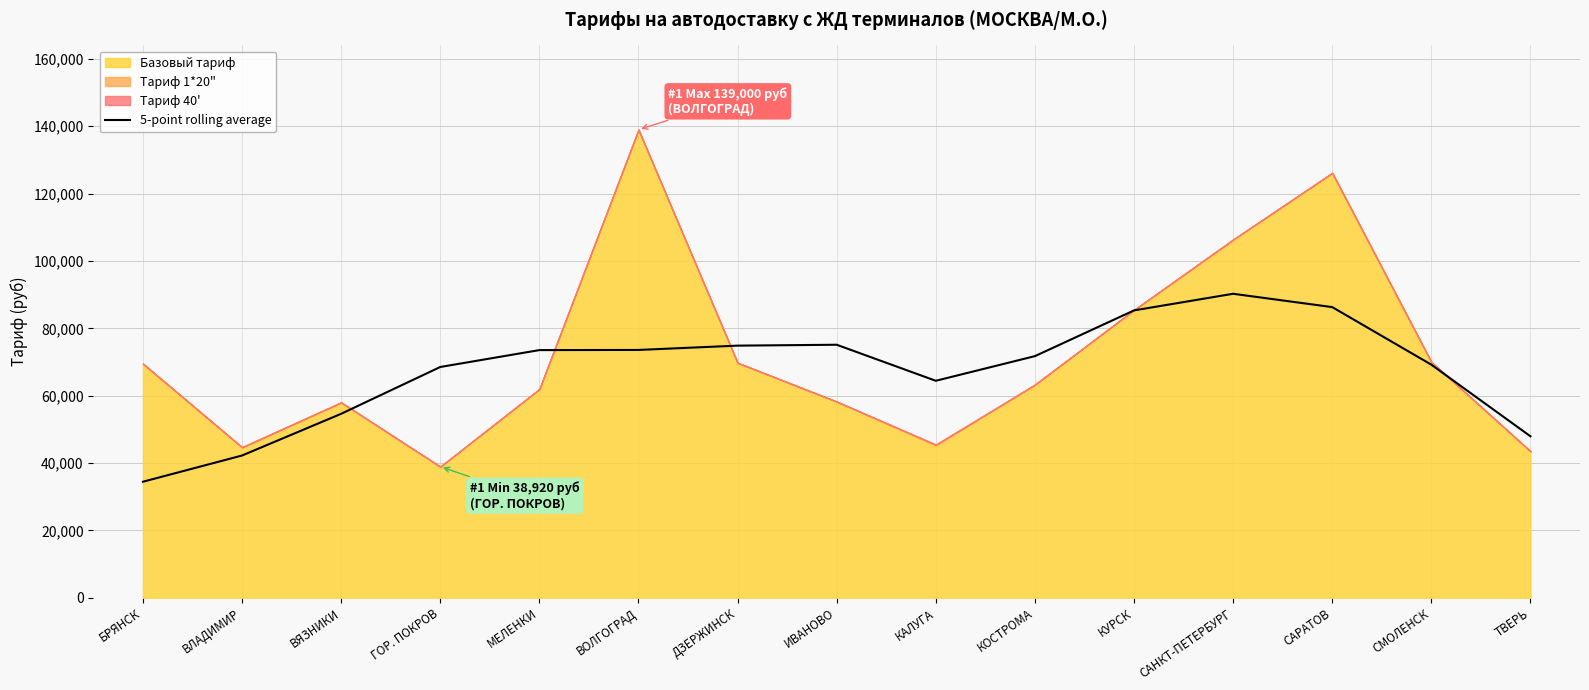

True or false: the data shows 86296 at САРАТОВ.

True